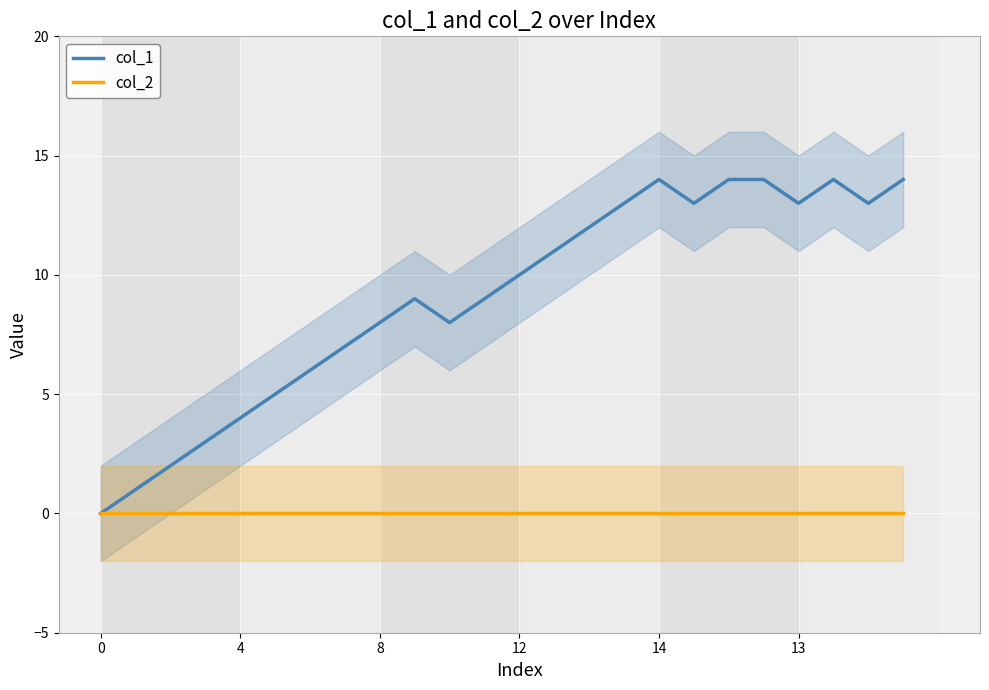

At which category does col_1 reach its first local peak?

9